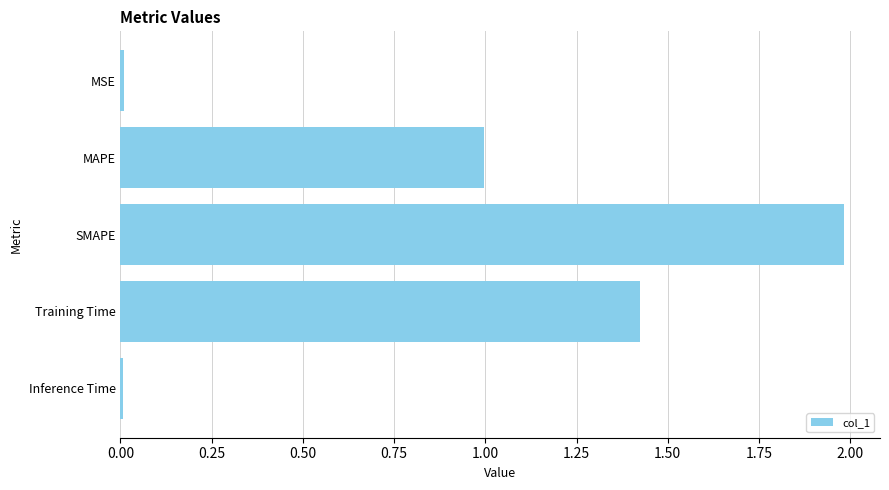

What is the difference between the maximum and second lowest values?

2.0